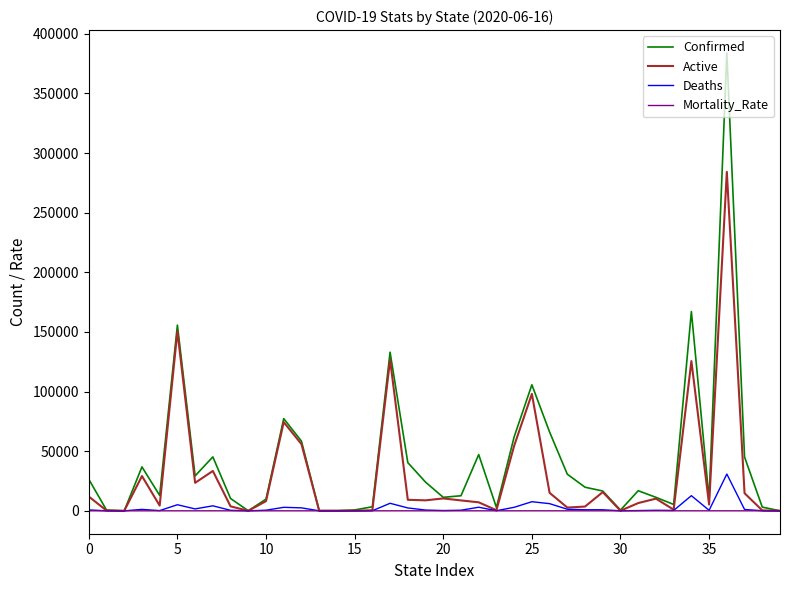

Which series has the widest spread of values?

Confirmed